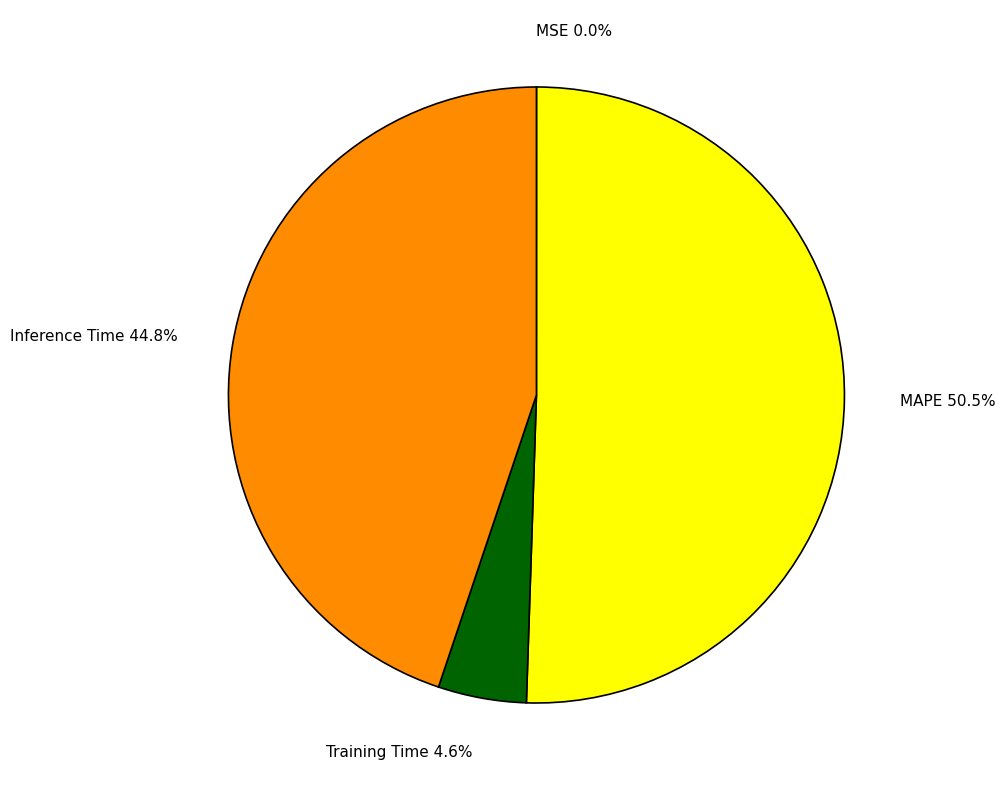

Does any single category account for the majority?

Yes